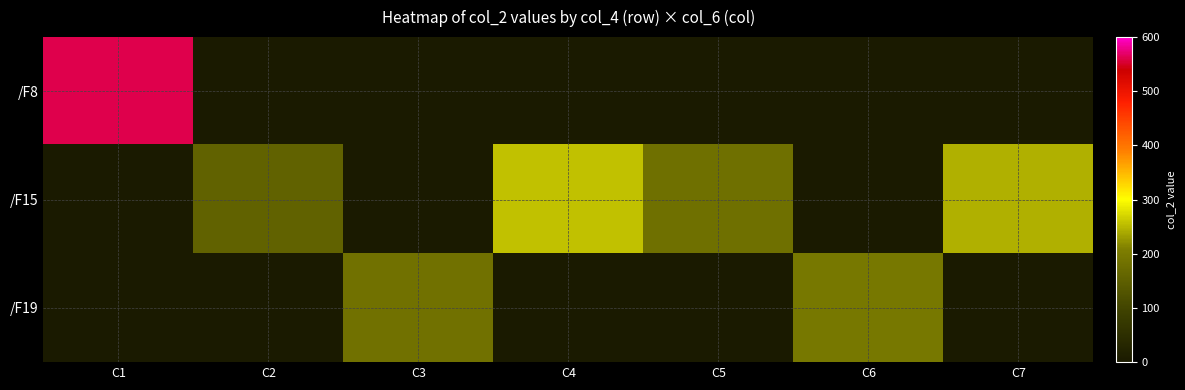

Reading right to left, what are all the values shown in this chart?

/F8: C7=0.0	C6=0.0	C5=0.0	C4=0.0	C3=0.0	C2=0.0	C1=562.1
/F15: C7=245.7	C6=0.0	C5=181.3	C4=256.8	C3=0.0	C2=155.2	C1=0.0
/F19: C7=0.0	C6=195.1	C5=0.0	C4=0.0	C3=183.1	C2=0.0	C1=0.0